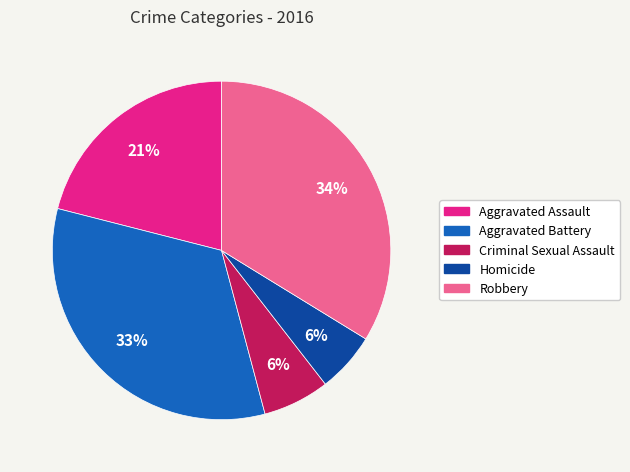

Does any single category account for the majority?

No